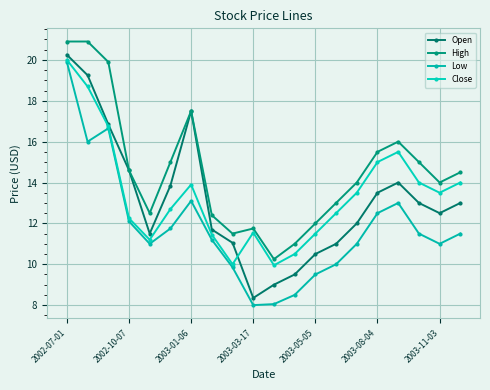

How many data points does each series have?

20